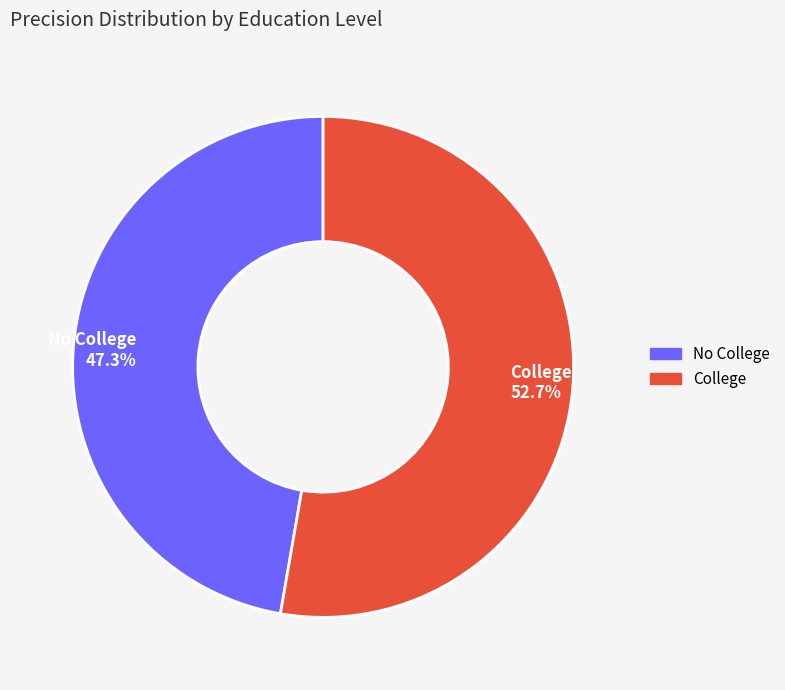

Rank the categories by value from highest to lowest.

College, No College